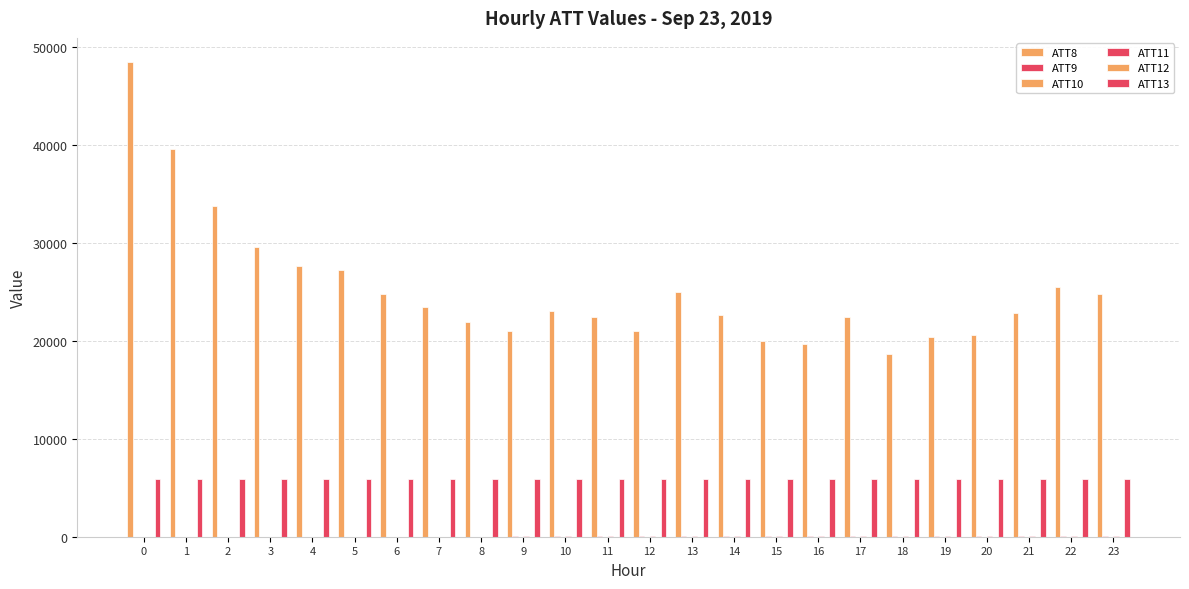

Is the value of ATT13 at 8 greater than the value of ATT12 at 12?

Yes